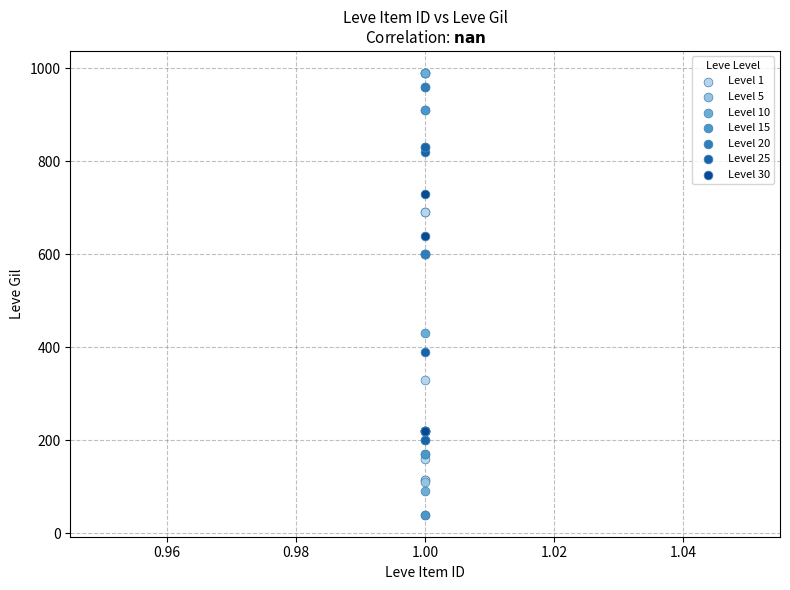

What are all the series names shown in the legend?

Level 1, Level 5, Level 10, Level 15, Level 20, Level 25, Level 30